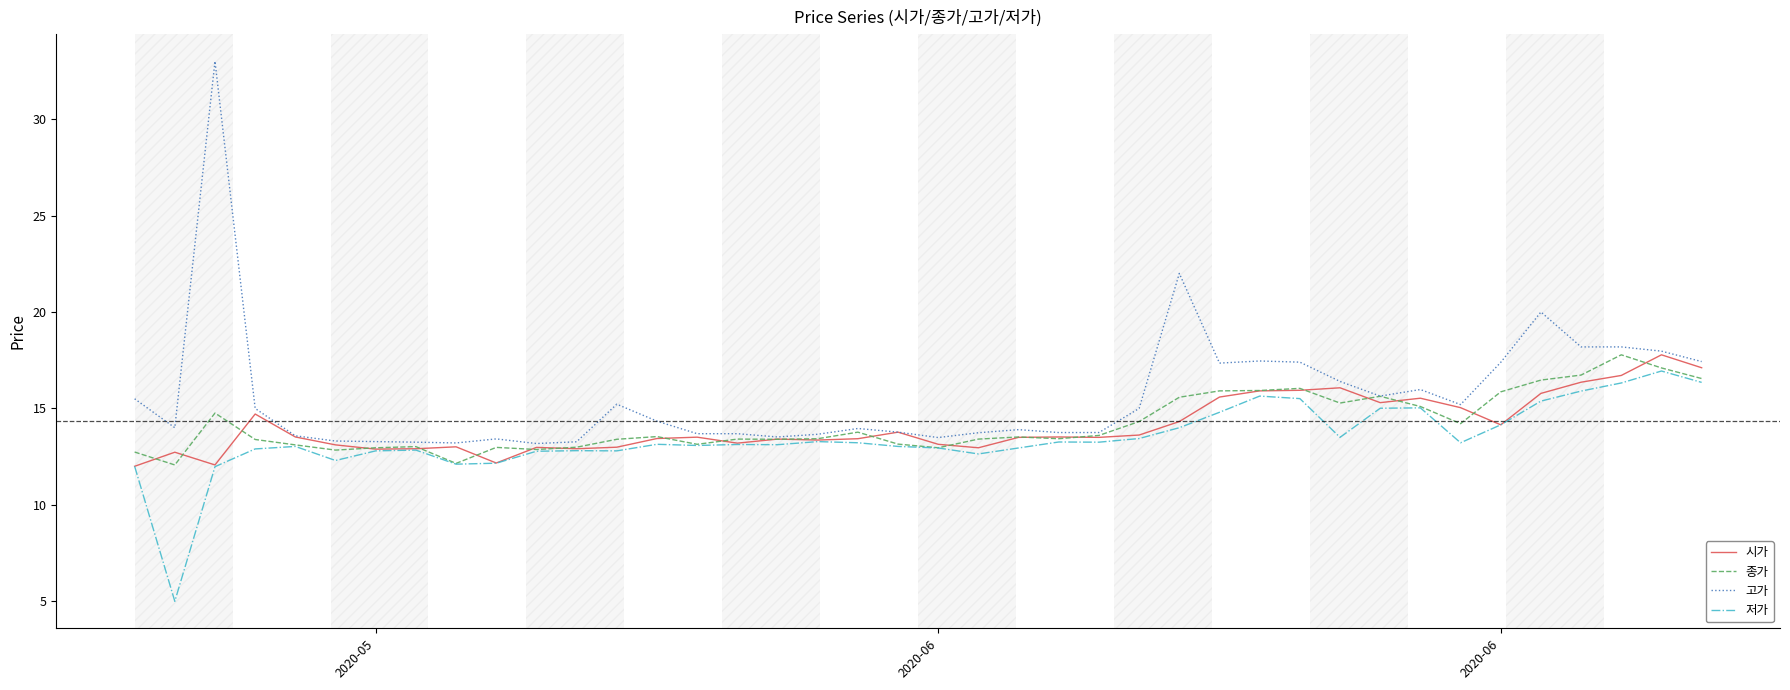

How many series are shown in this chart?

4